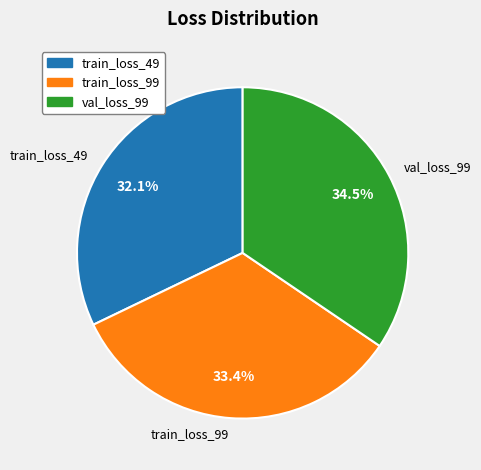

Which slice is the smallest?

train_loss_49